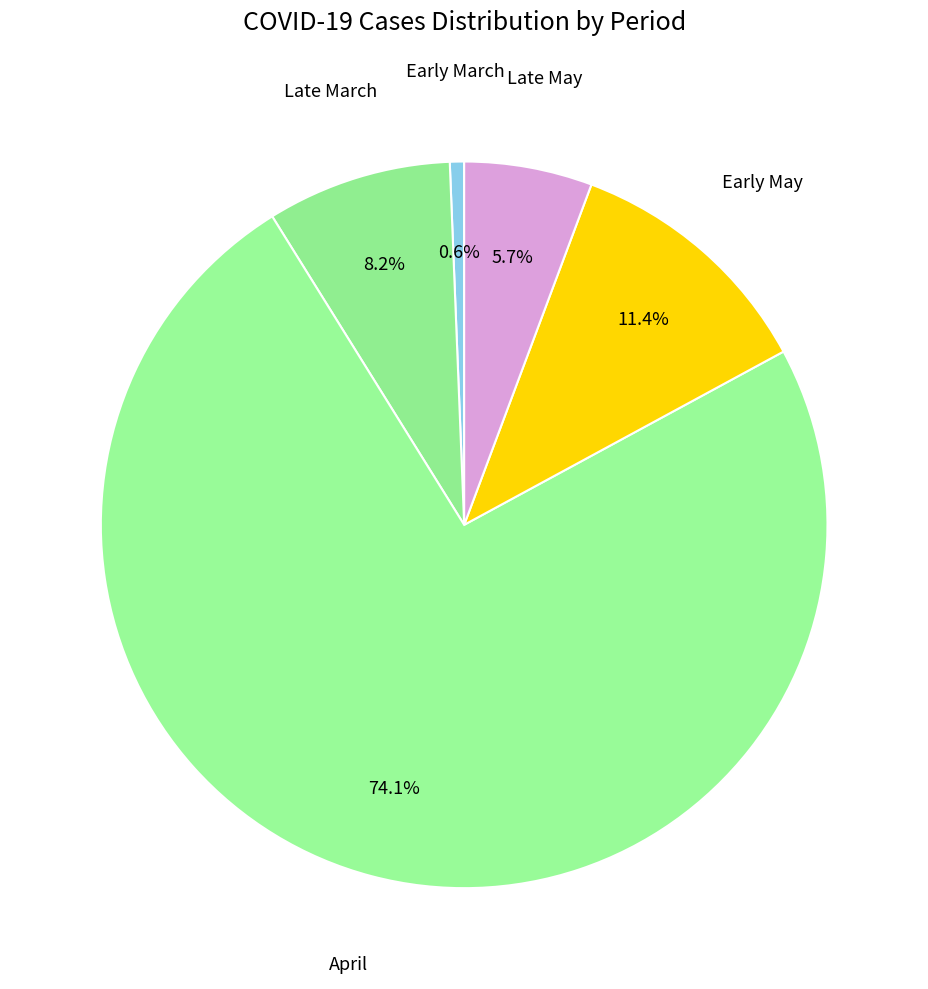

Count the number of slices in the pie.

5